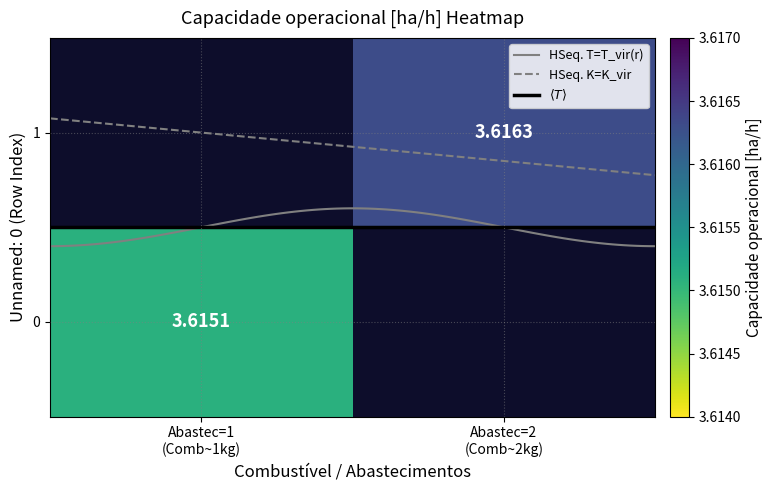

The value of 0 at 0 is 3.6. True or false?

True